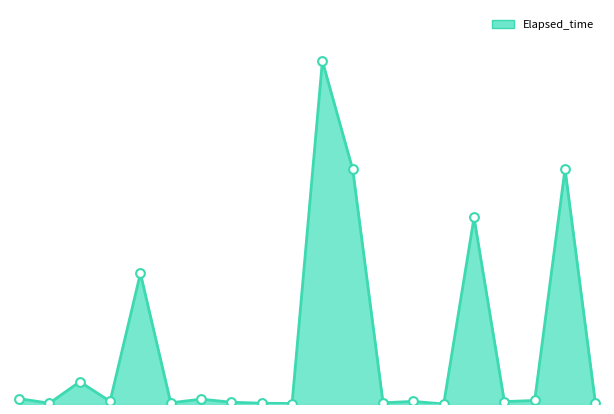

Is this an area chart (filled region under the line)?

Yes